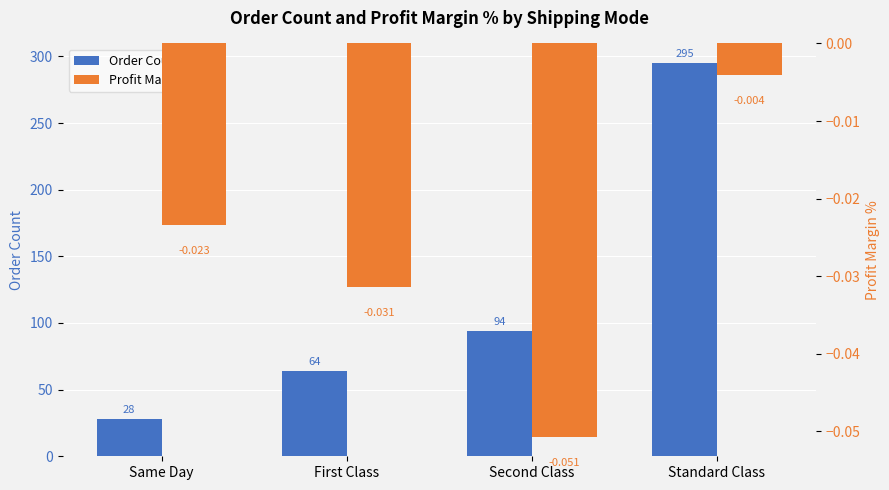

The Profit Margin % series shows -0.0 at Second Class. True or false?

False